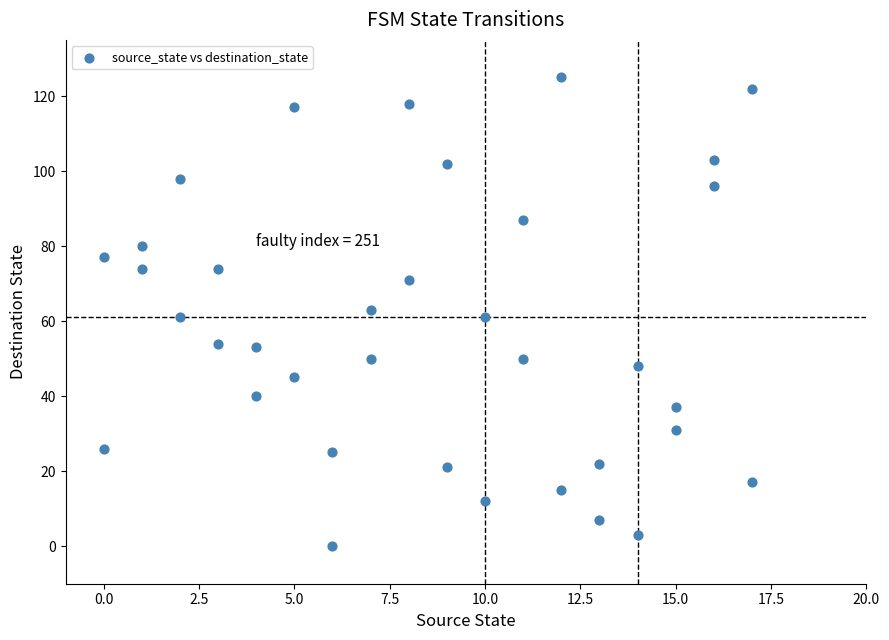

What is the range of X values (max minus min)?

17